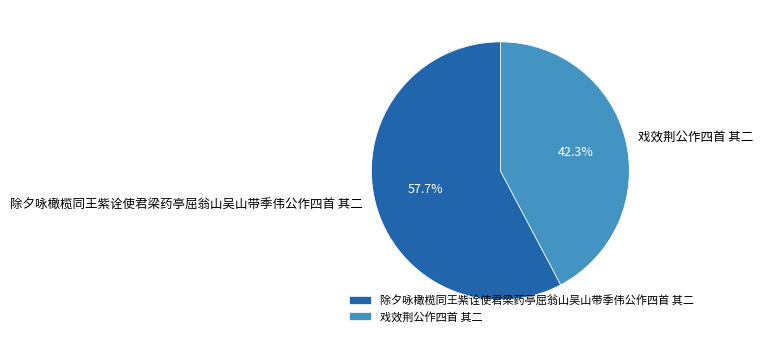

To the nearest percent, what is the difference between the largest and smallest slice percentages?

15%